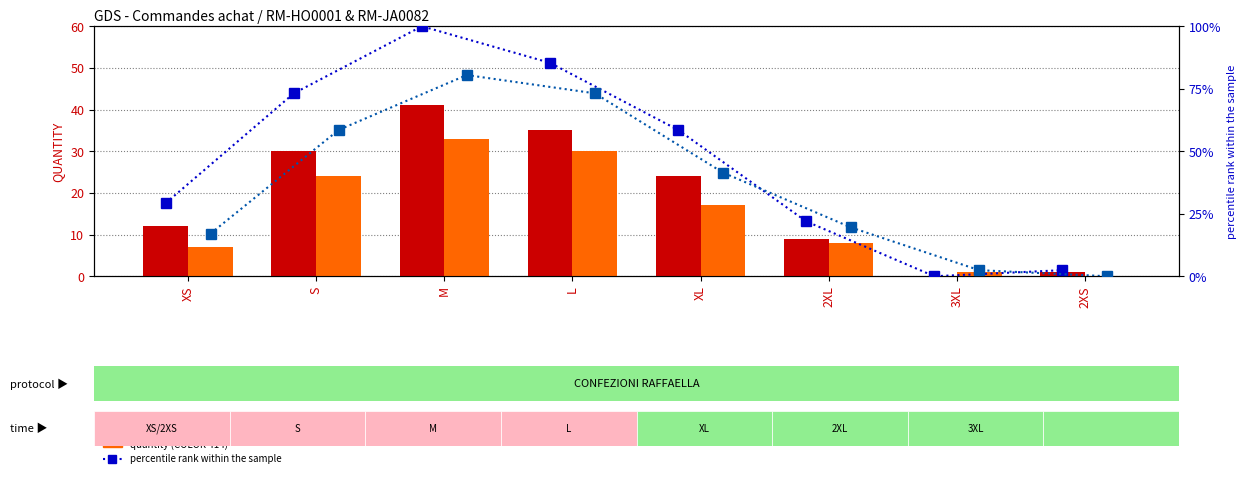

What is the difference between the QUANTITY_414 values at XL and 2XS?

17.0